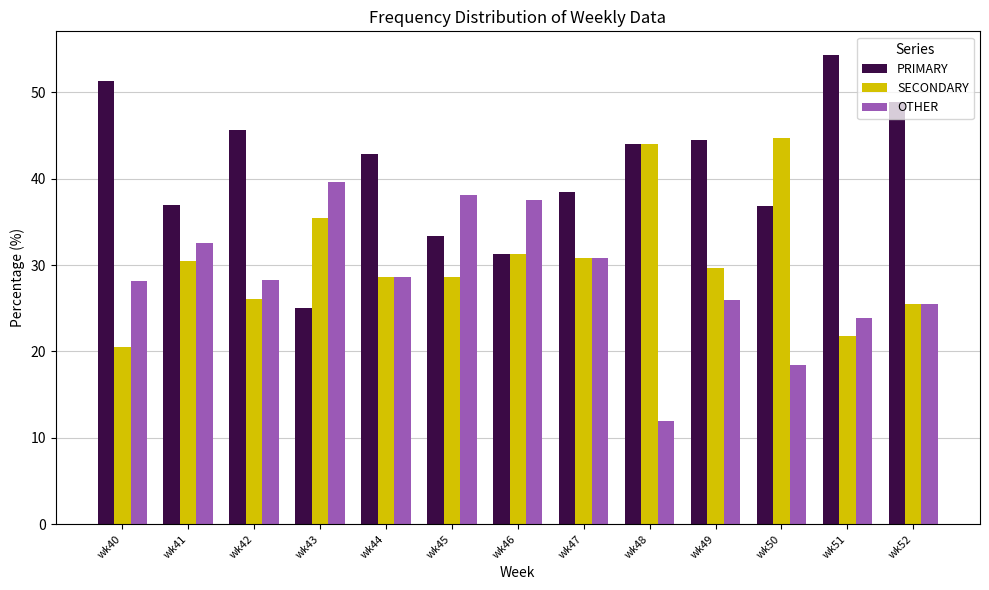

What is the total value across all series at wk44?

100.0